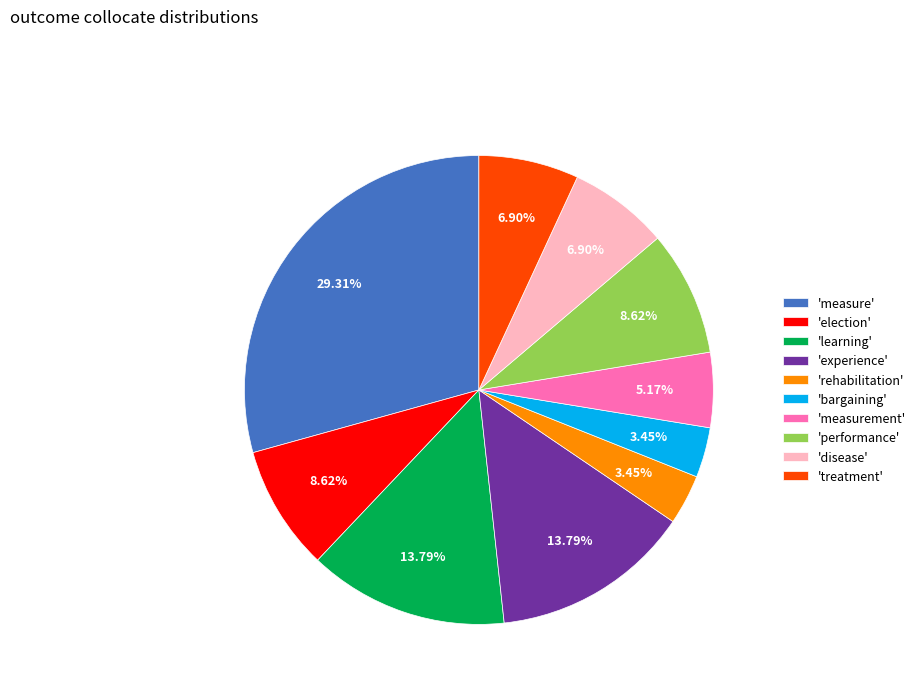

What is the ratio of the value at 'bargaining' to the value at 'election'?

0.4